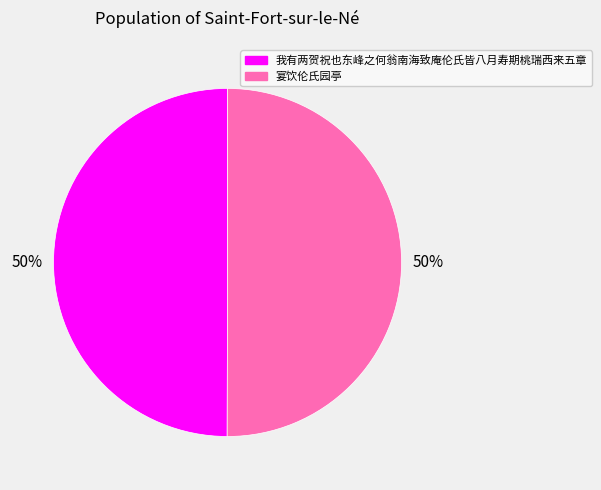

Do 宴饮伦氏园亭 and 我有两贺祝也东峰之何翁南海致庵伦氏皆八月寿期桃瑞西来五章 together represent more than half of the pie?

Yes